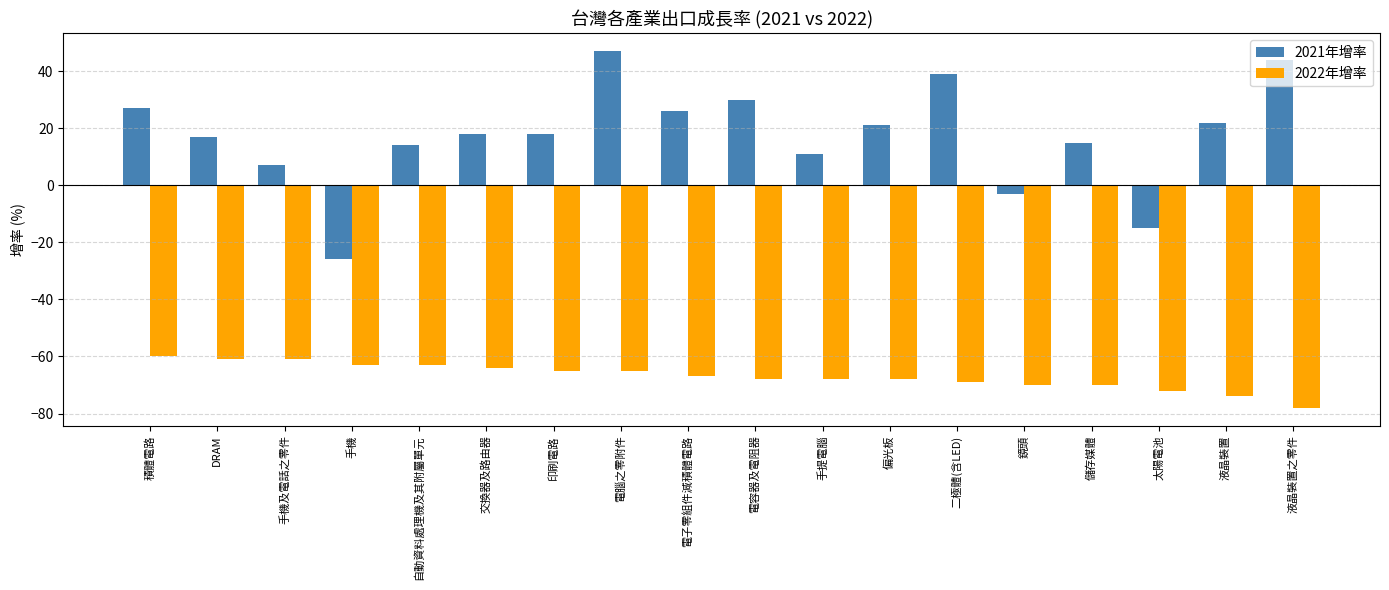

Which series has the largest range (max minus min)?

2021年增率